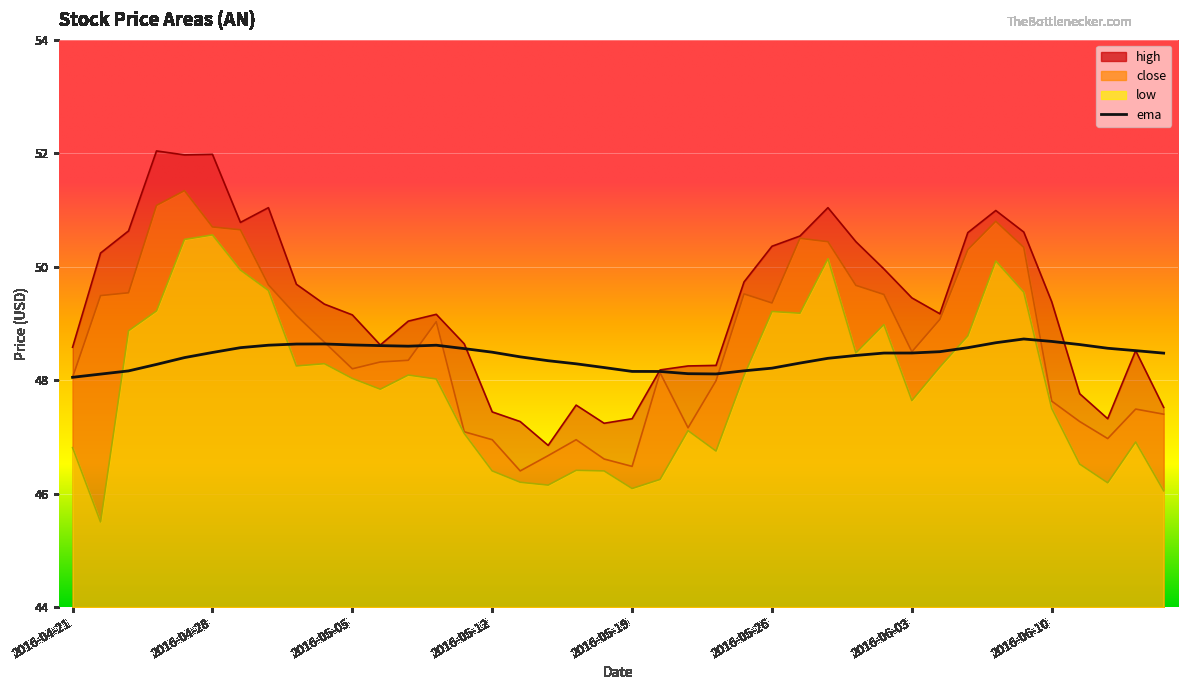

How many data points does each series have?

40